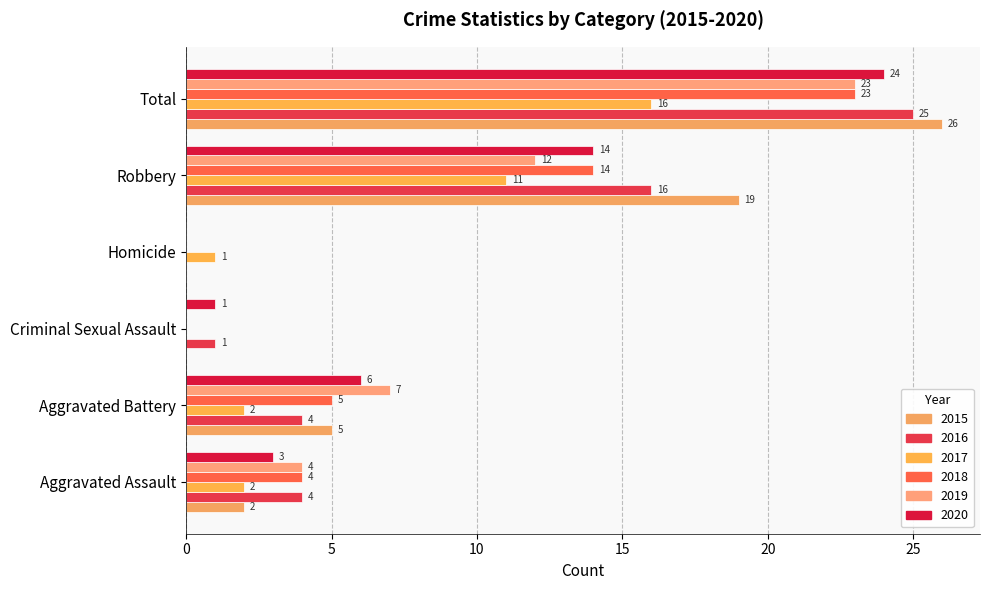

Count the number of categories in the chart.

6